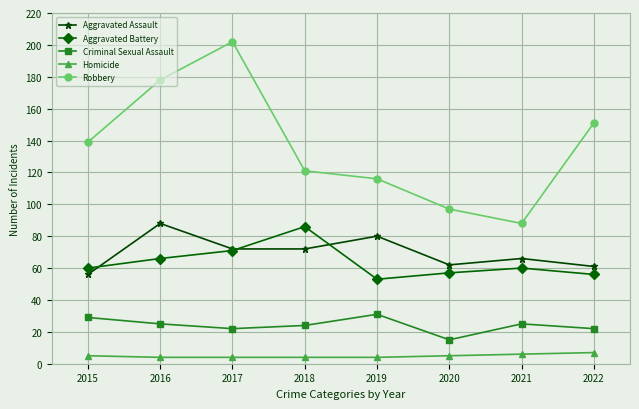

What is the difference between the highest and lowest values at 2018?

117